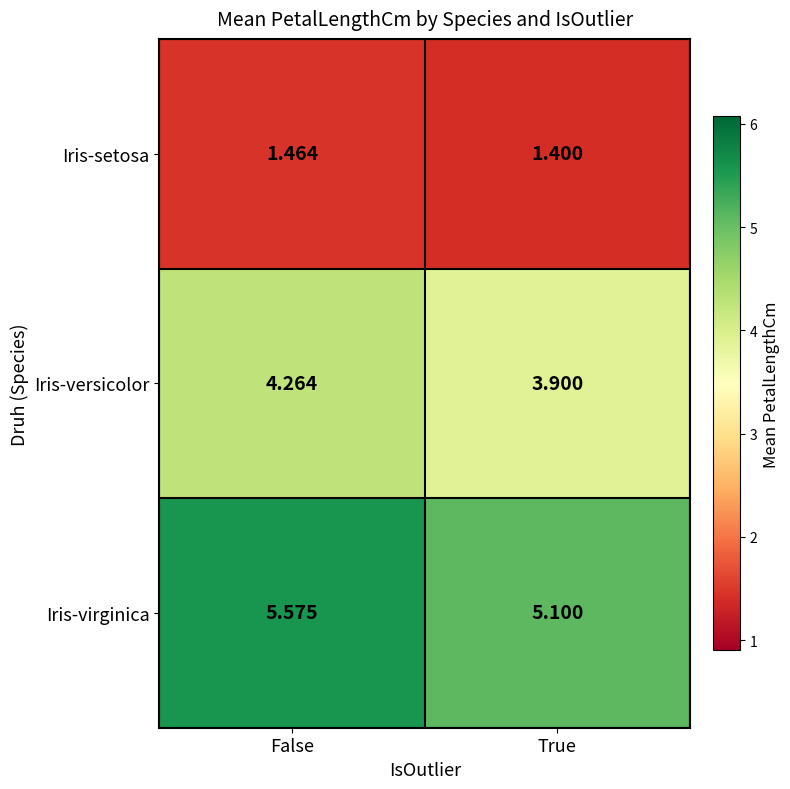

Which series changed the most between False and True?

Iris-virginica